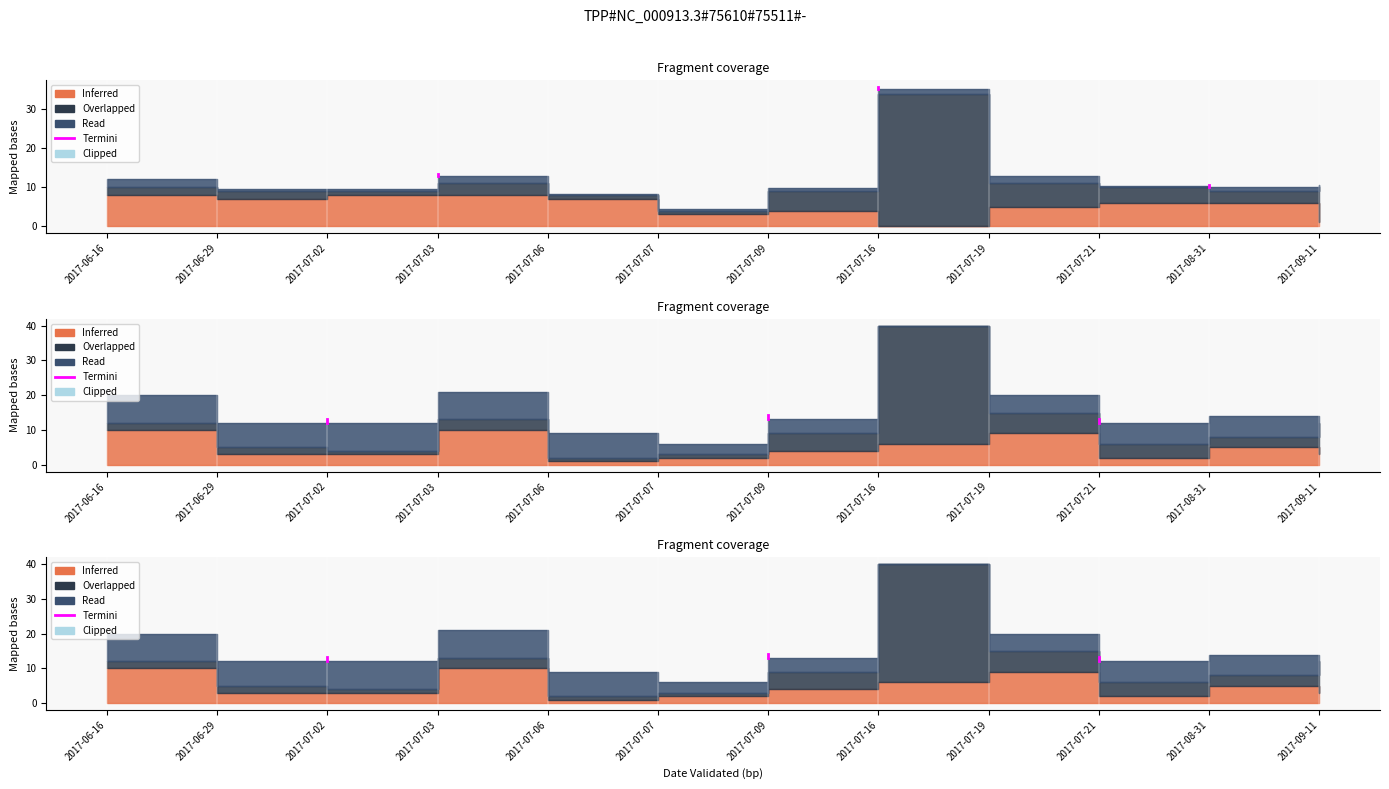

What is the value of the 2nd point from the left?

13.2